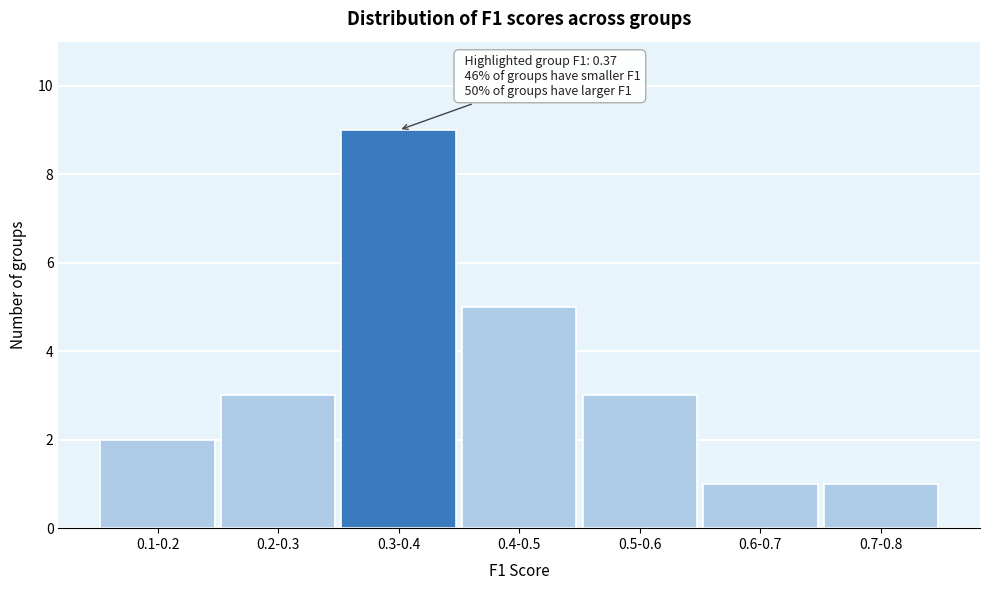

Reading right to left, list all the values displayed in this chart.

0.7-0.8=1	0.6-0.7=1	0.5-0.6=3	0.4-0.5=5	0.3-0.4=9	0.2-0.3=3	0.1-0.2=2